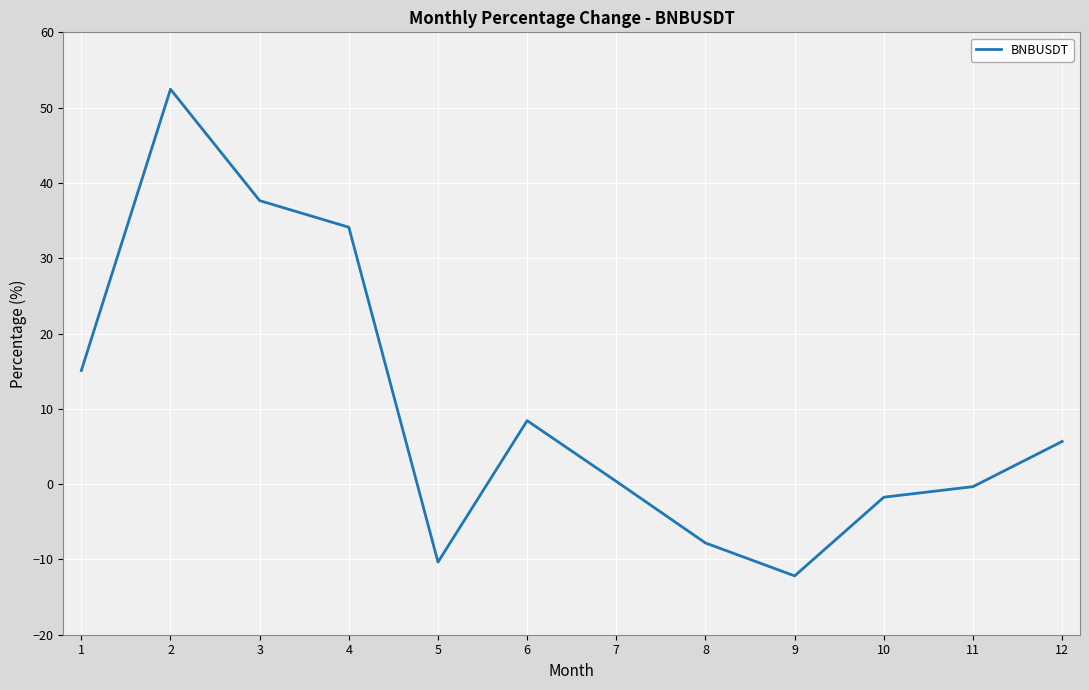

Reading right to left, list all the values displayed in this chart.

12=5.7	11=-0.3	10=-1.7	9=-12.2	8=-7.8	7=0.4	6=8.4	5=-10.4	4=34.1	3=37.6	2=52.4	1=15.1